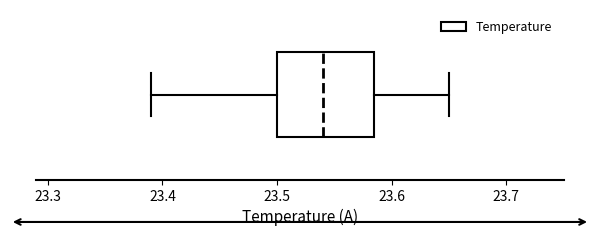

Where is the left edge of the box on the x-axis? The values are not printed on the chart, so give them approximately, as read against the axis.

23.50